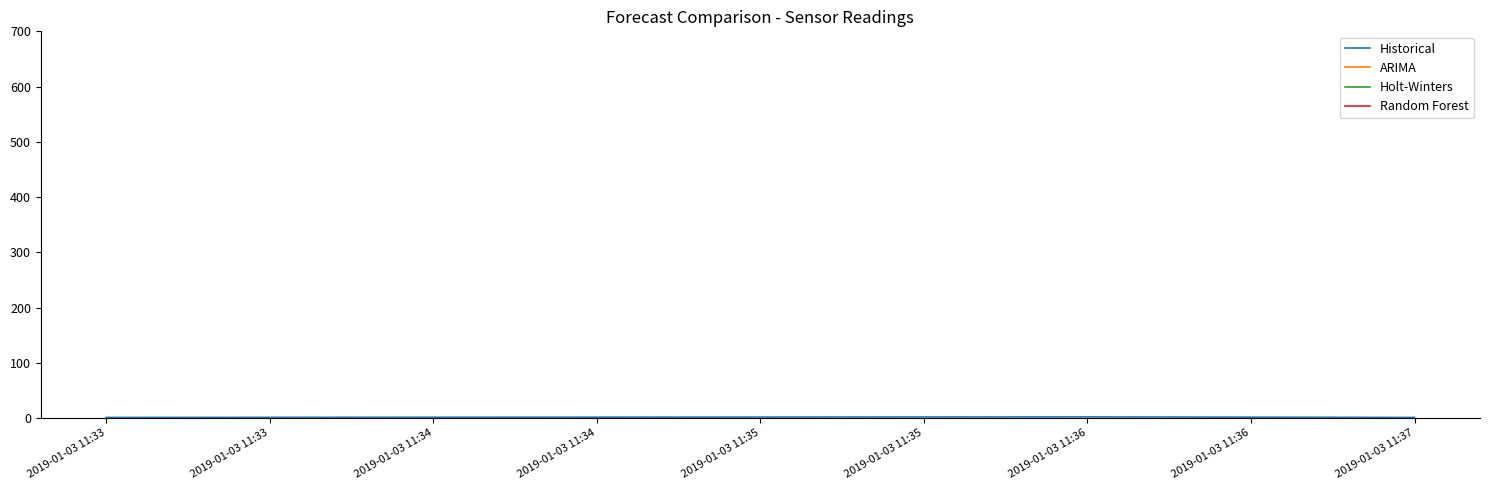

What is the sum of all values?

4